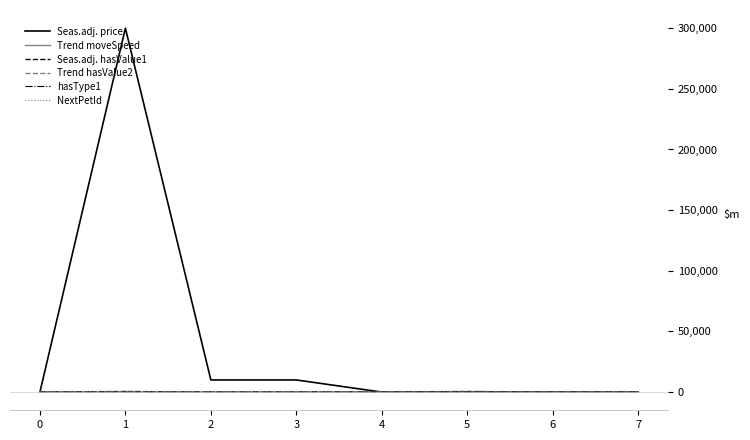

The value of Trend hasValue2 at 4 is 0. True or false?

True